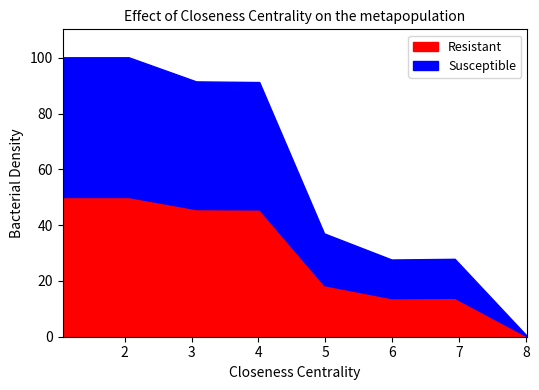

Does the chart have visible grid lines?

No